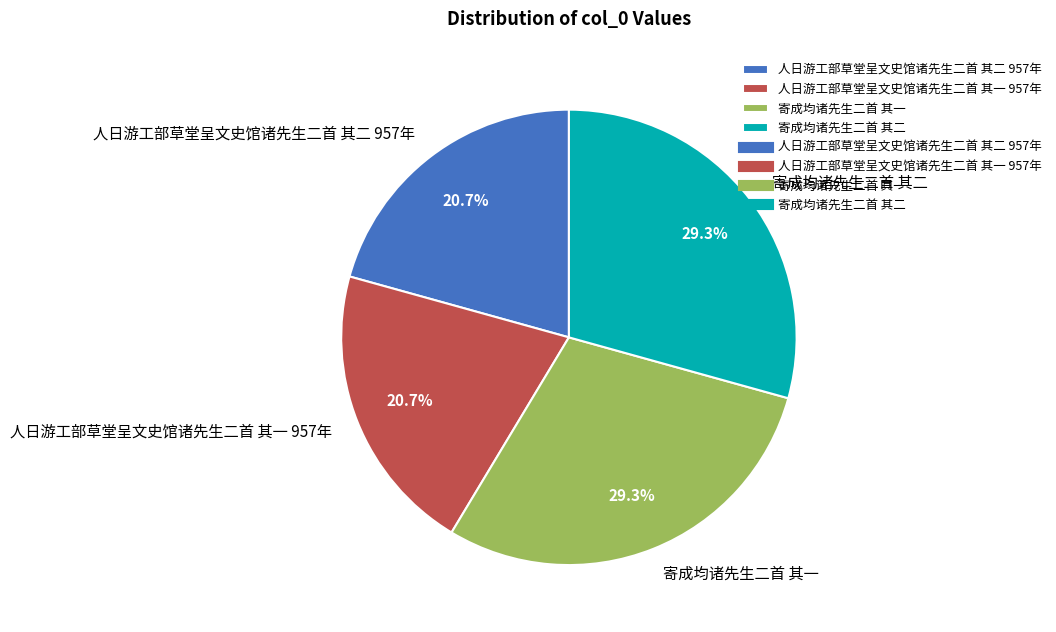

What is the total percentage of 人日游工部草堂呈文史馆诸先生二首 其二 957年 and 寄成均诸先生二首 其一?

50.0%